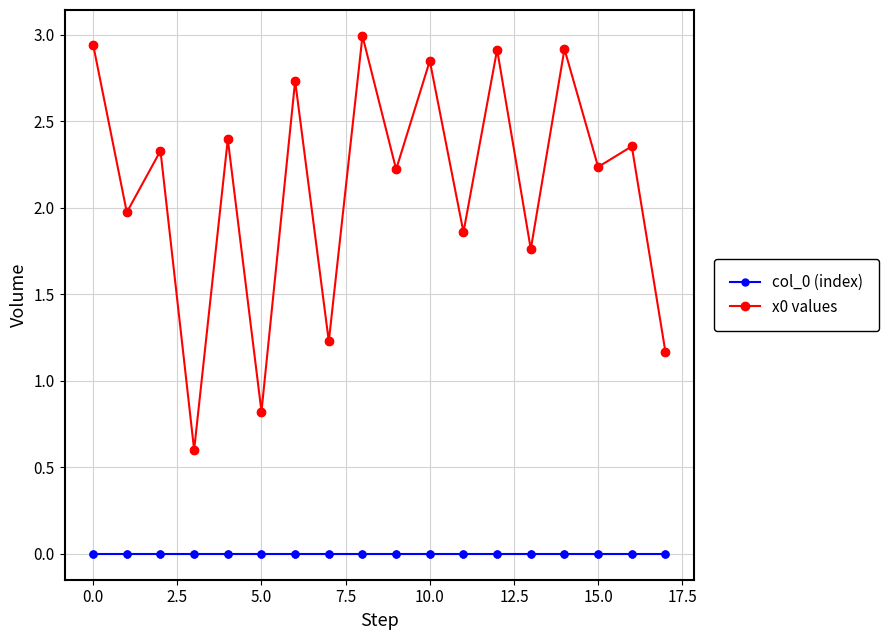

Which series has the largest range (max minus min)?

x0 values